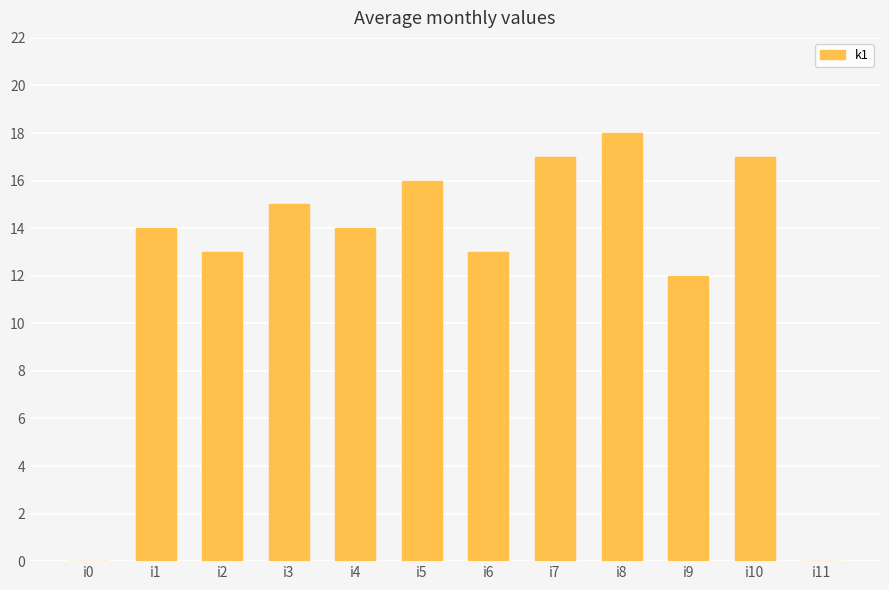

What is the difference between the values at i8 and i10?

1